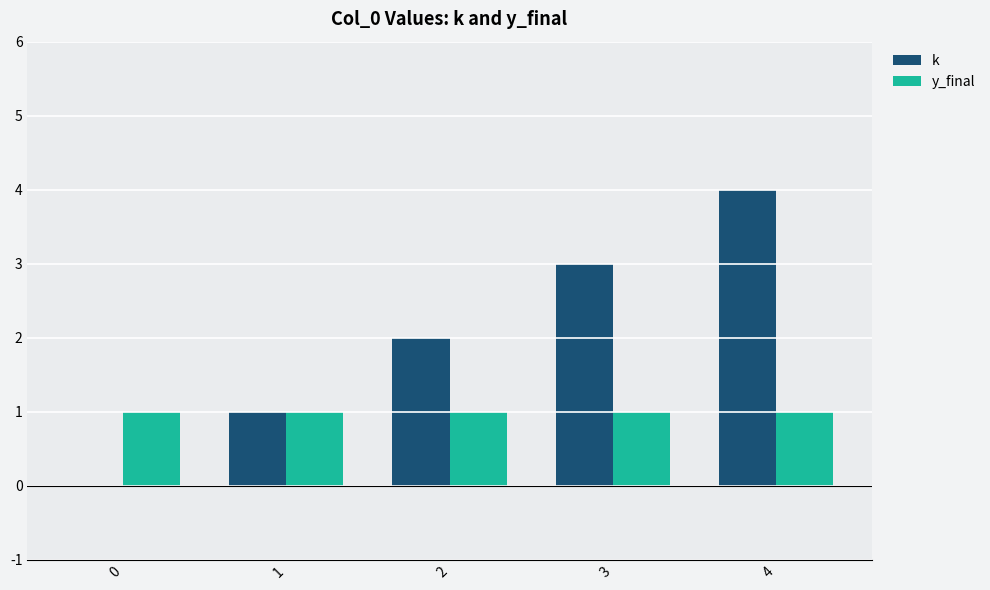

At which label does k reach its peak?

4